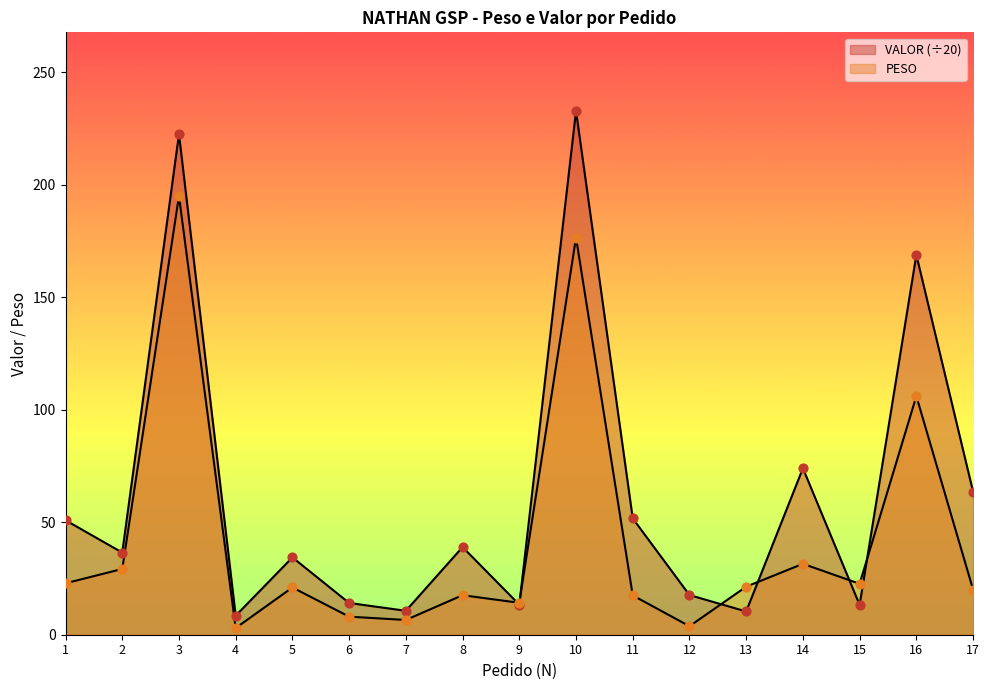

Which series contains the lowest Y value?

PESO